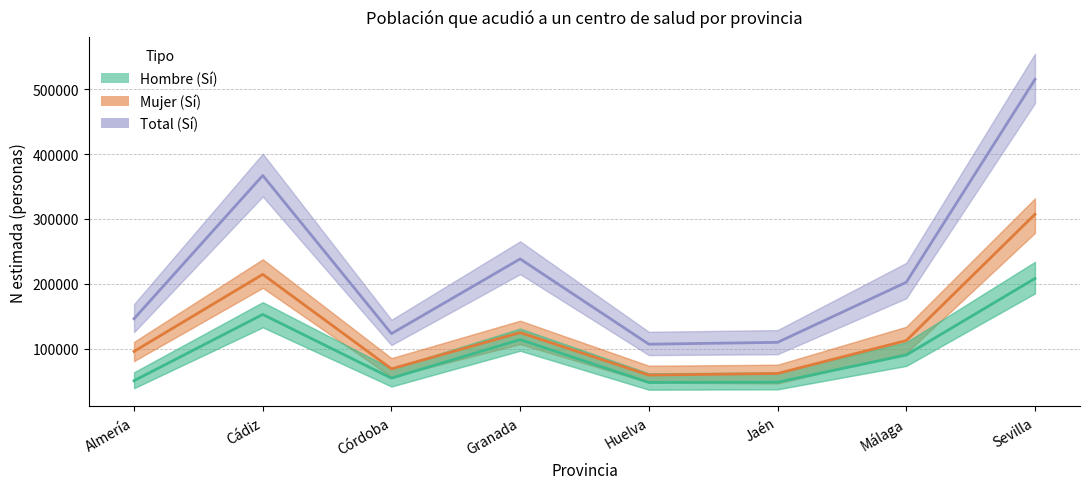

What is the total value across all series at Almería?

291804